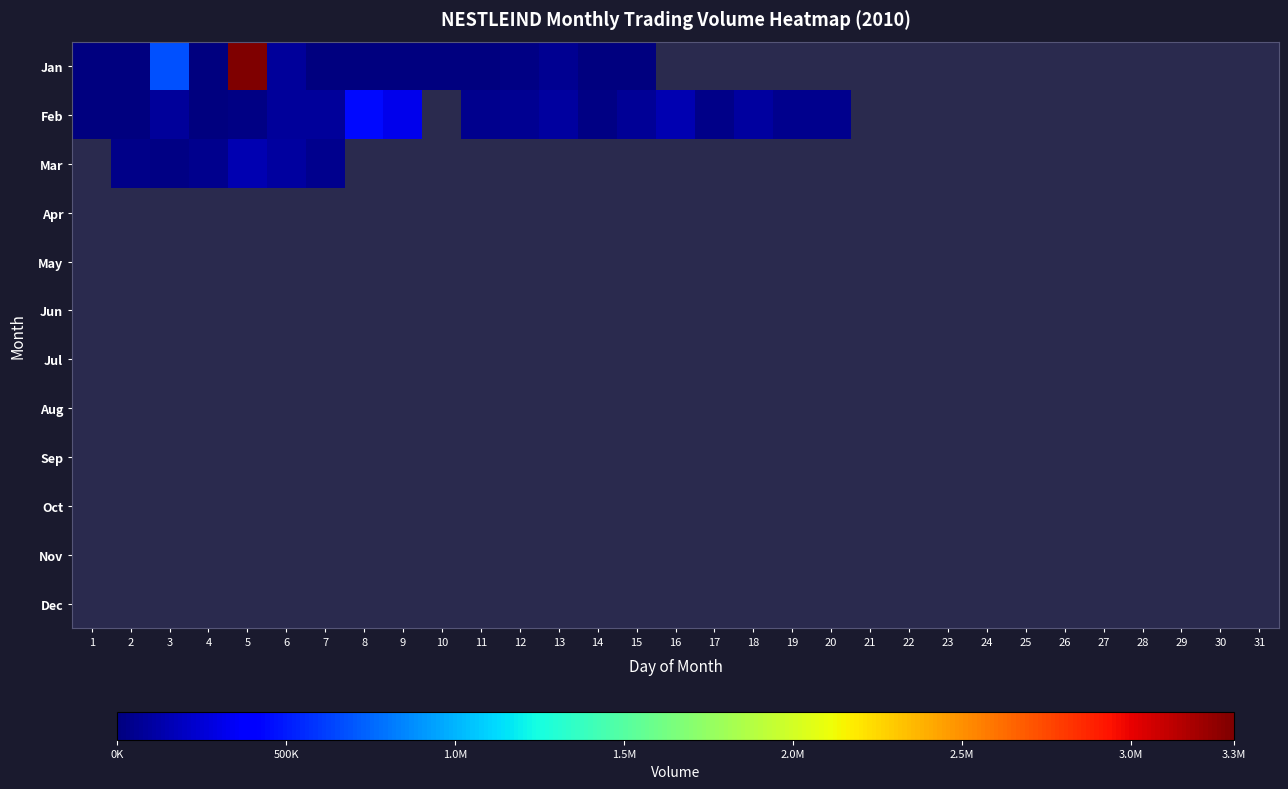

How many distinct data groups are displayed?

12